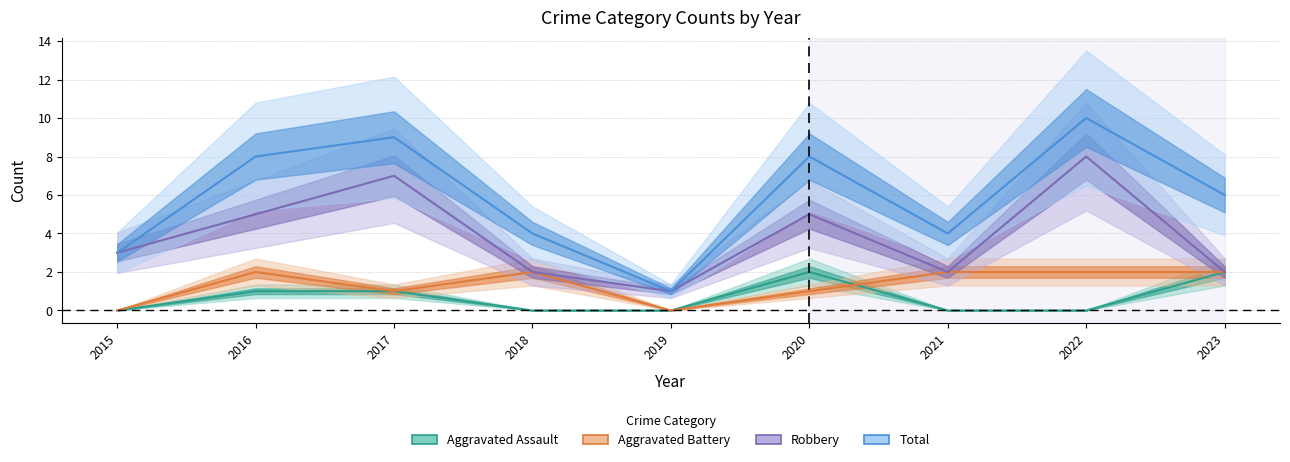

How many lines are shown in the chart?

4